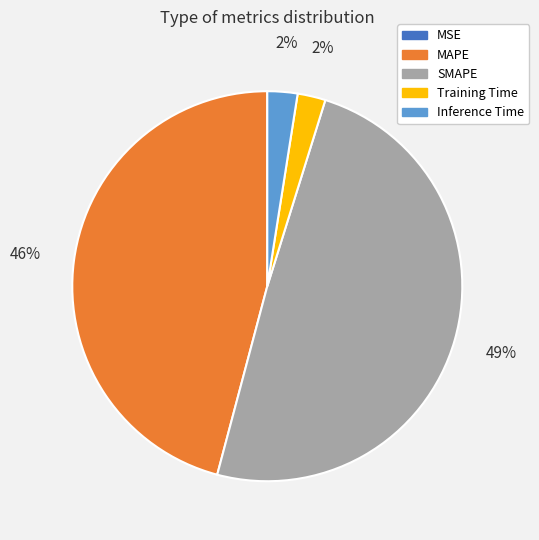

Is there a majority slice in this chart?

No